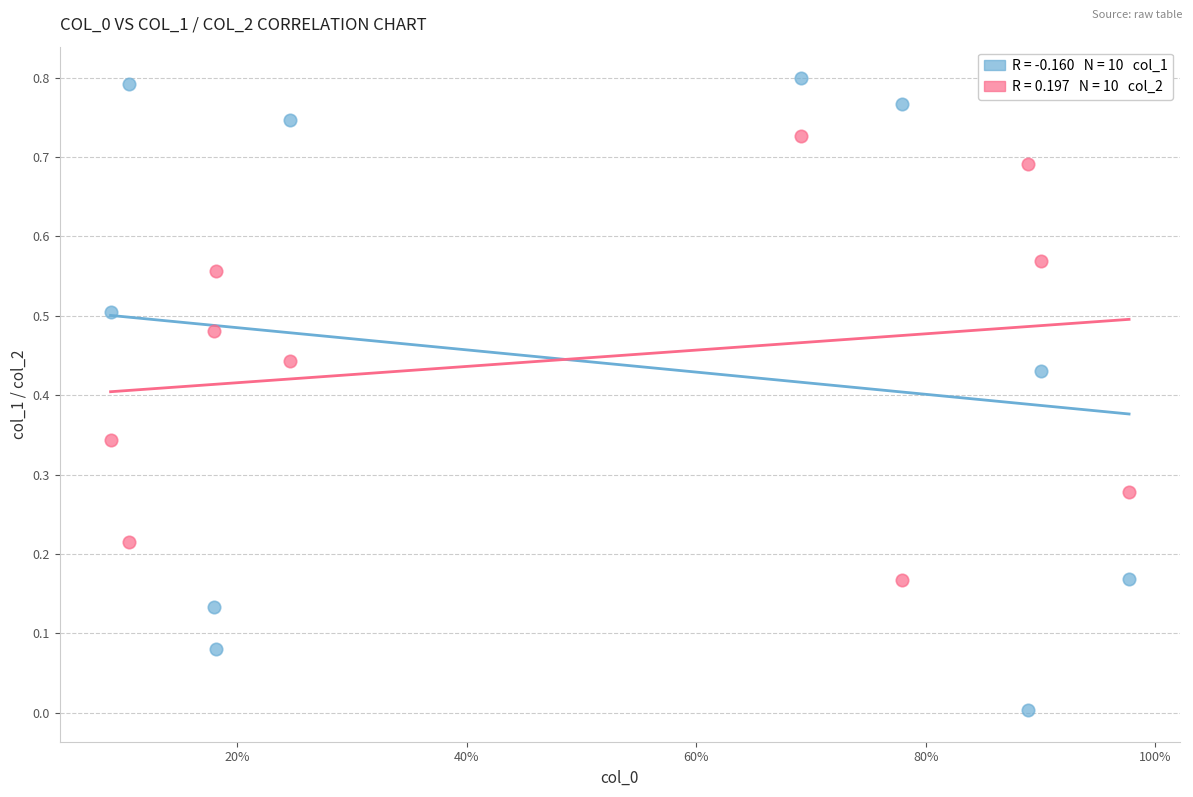

Across all data points, what is the range of X values (max minus min)?

0.9